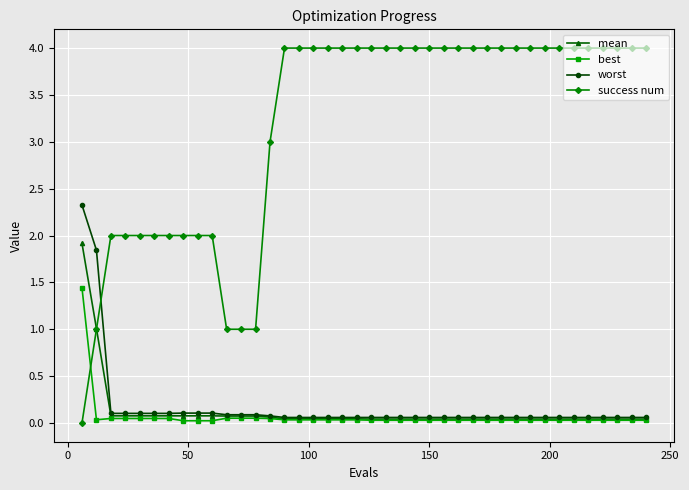

Which series has the widest spread of values?

success num